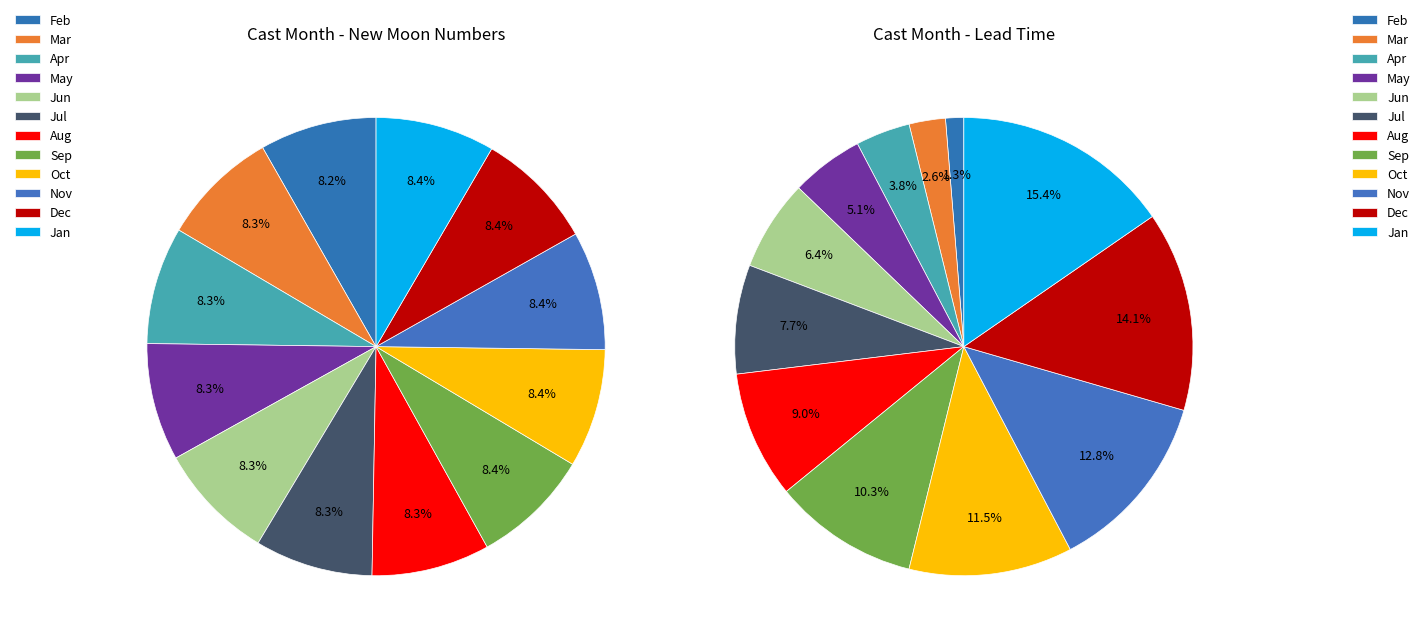

Does 1 account for over 50% of the chart?

No